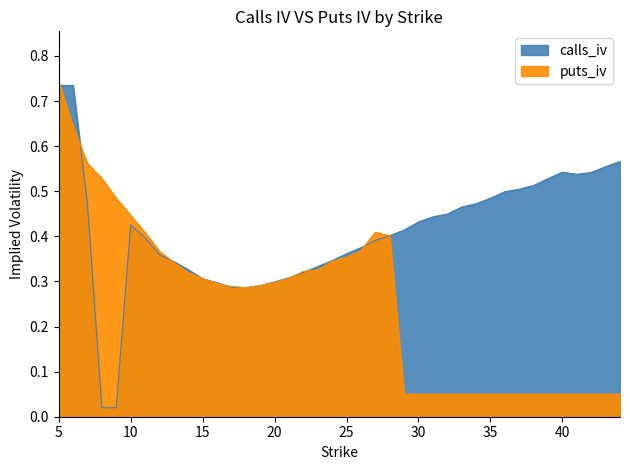

What is the average value of the calls_iv series?

0.4